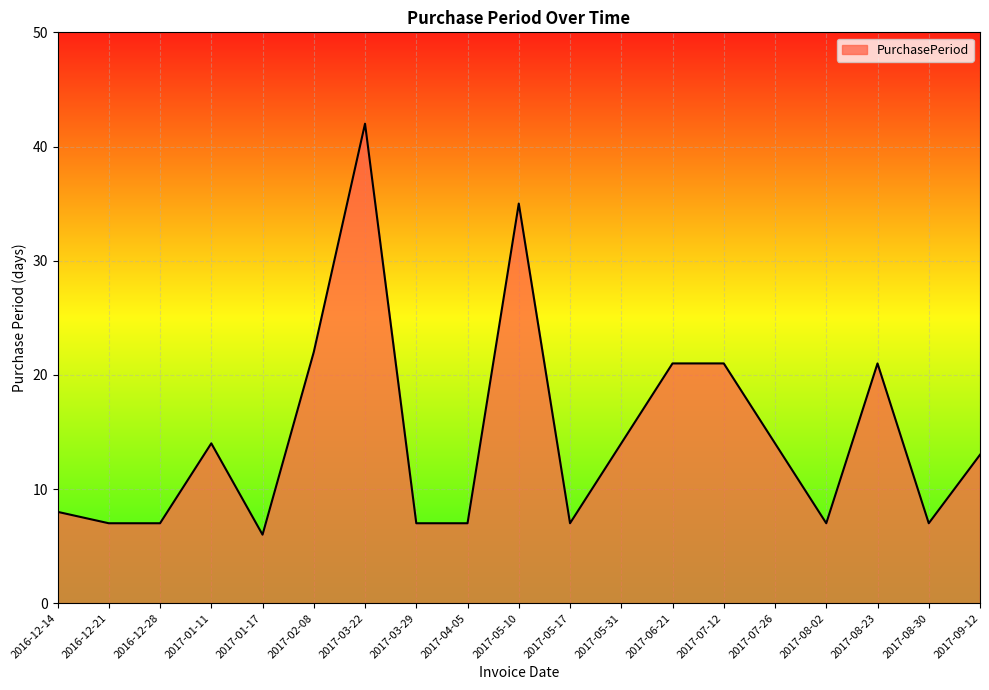

What position from the right is 2017-09-12?

1